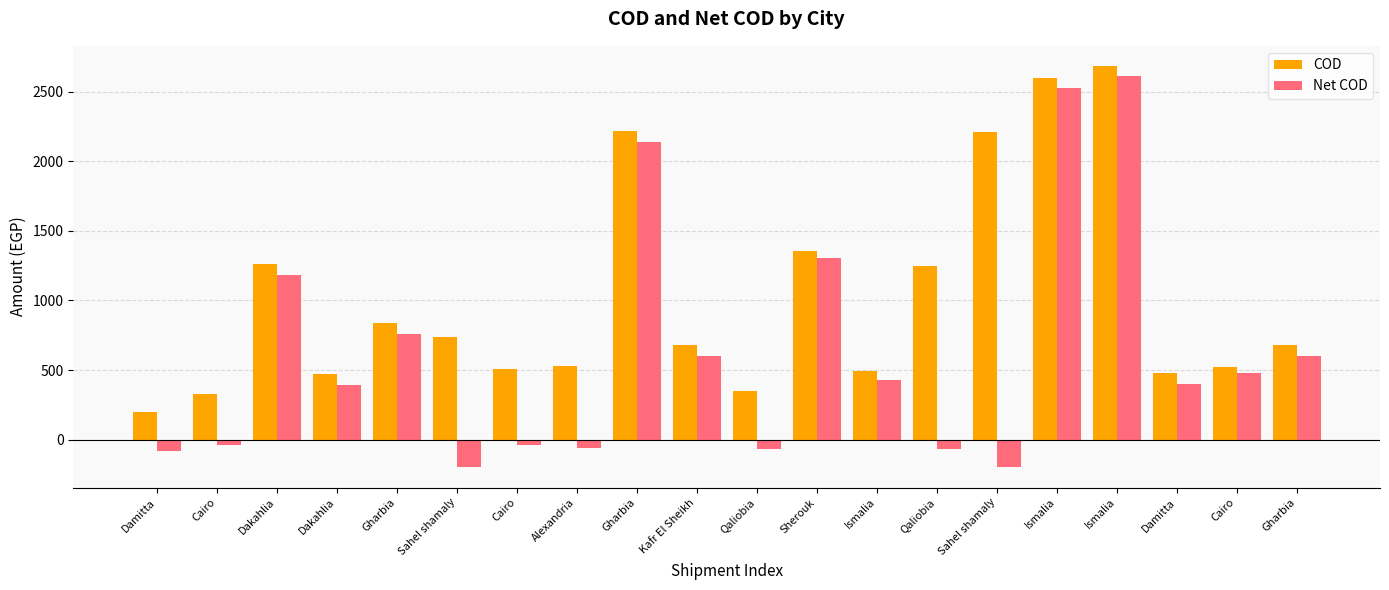

What are all the series names shown in the legend?

COD, Net COD